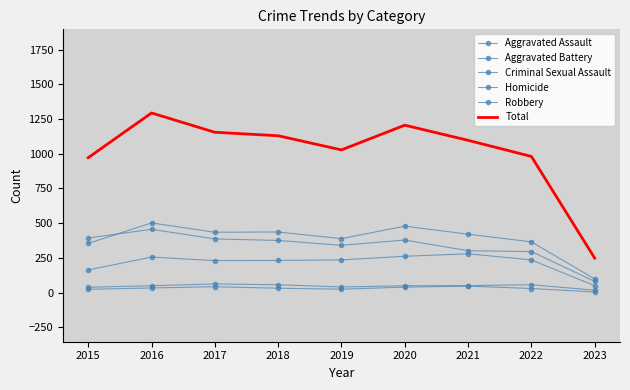

List the labels in order of Homicide value, largest first.

2021, 2017, 2020, 2016, 2018, 2022, 2019, 2015, 2023